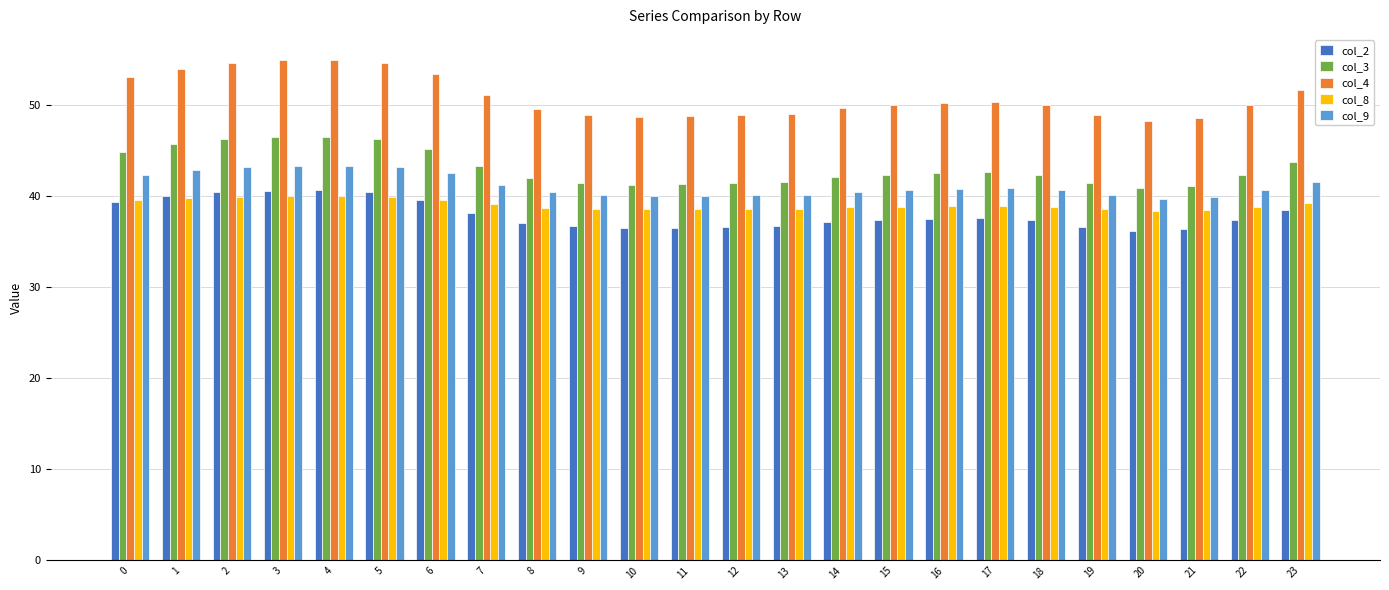

What is the sum of all col_3 values?

1034.2